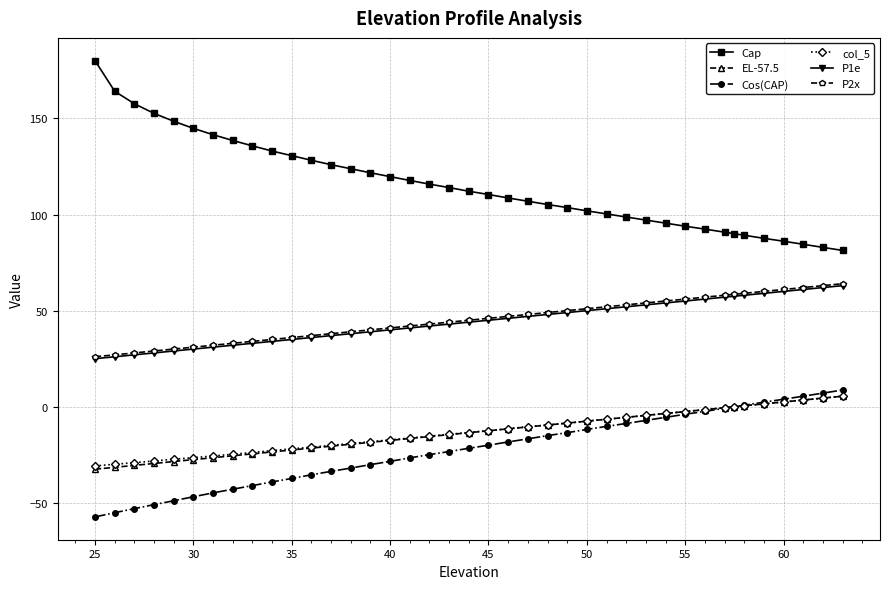

At how many categories does at least one series exceed 72?

40